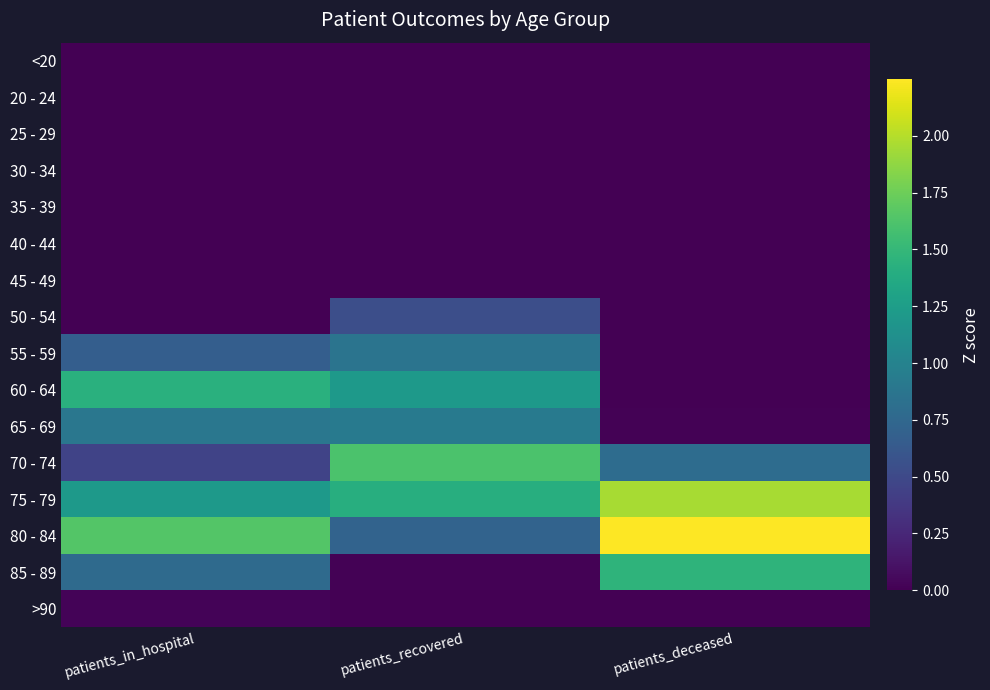

Reading left to right, list all the values displayed in this chart.

<20: patients_in_hospital=-0.5	patients_recovered=-0.9	patients_deceased=-0.7
20 - 24: patients_in_hospital=-1.5	patients_recovered=-1.4	patients_deceased=-0.7
25 - 29: patients_in_hospital=-0.8	patients_recovered=-1.1	patients_deceased=-0.7
30 - 34: patients_in_hospital=-1.1	patients_recovered=-1.1	patients_deceased=-0.7
35 - 39: patients_in_hospital=-1.1	patients_recovered=-0.9	patients_deceased=-0.7
40 - 44: patients_in_hospital=-0.4	patients_recovered=-0.8	patients_deceased=-0.7
45 - 49: patients_in_hospital=-1.4	patients_recovered=-0.2	patients_deceased=-0.7
50 - 54: patients_in_hospital=-0.3	patients_recovered=0.5	patients_deceased=-0.6
55 - 59: patients_in_hospital=0.7	patients_recovered=0.9	patients_deceased=-0.5
60 - 64: patients_in_hospital=1.4	patients_recovered=1.2	patients_deceased=-0.4
65 - 69: patients_in_hospital=0.9	patients_recovered=0.9	patients_deceased=0.0
70 - 74: patients_in_hospital=0.5	patients_recovered=1.6	patients_deceased=0.8
75 - 79: patients_in_hospital=1.2	patients_recovered=1.4	patients_deceased=2.0
80 - 84: patients_in_hospital=1.6	patients_recovered=0.7	patients_deceased=2.2
85 - 89: patients_in_hospital=0.8	patients_recovered=0.0	patients_deceased=1.5
>90: patients_in_hospital=0.0	patients_recovered=-0.9	patients_deceased=0.0